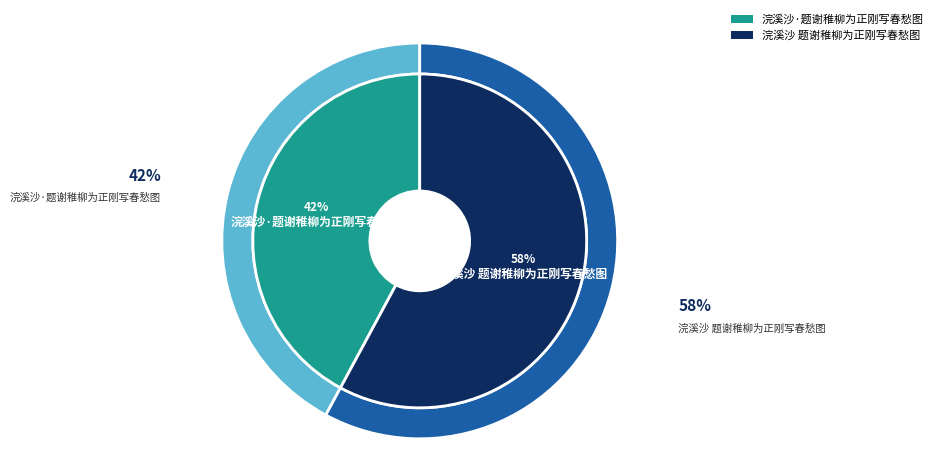

What percentage is NOT represented by 浣溪沙·题谢稚柳为正刚写春愁图?

57.9%